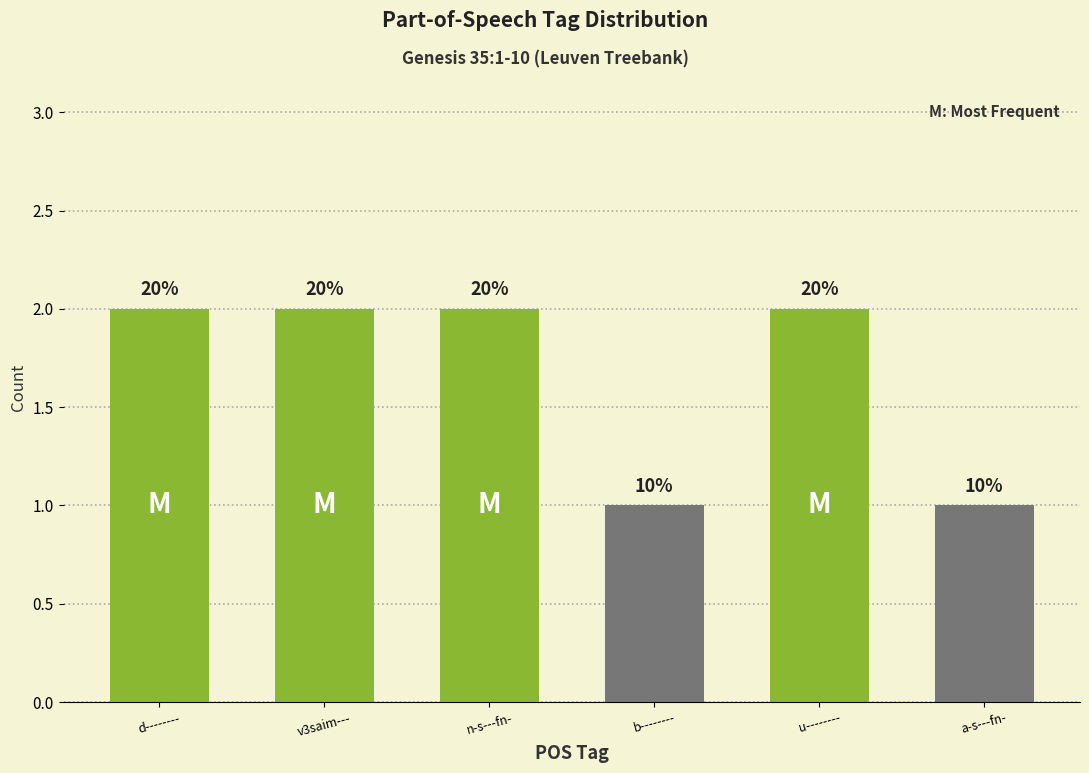

Reading left to right, what are all the values shown in this chart?

d--------=2	v3saim---=2	n-s---fn-=2	b--------=1	u--------=2	a-s---fn-=1